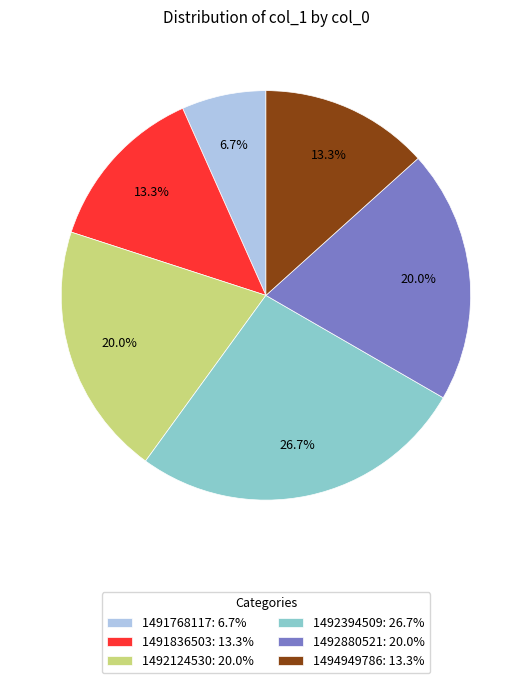

Does 1492394509: 26.7% represent more than half of the total?

No